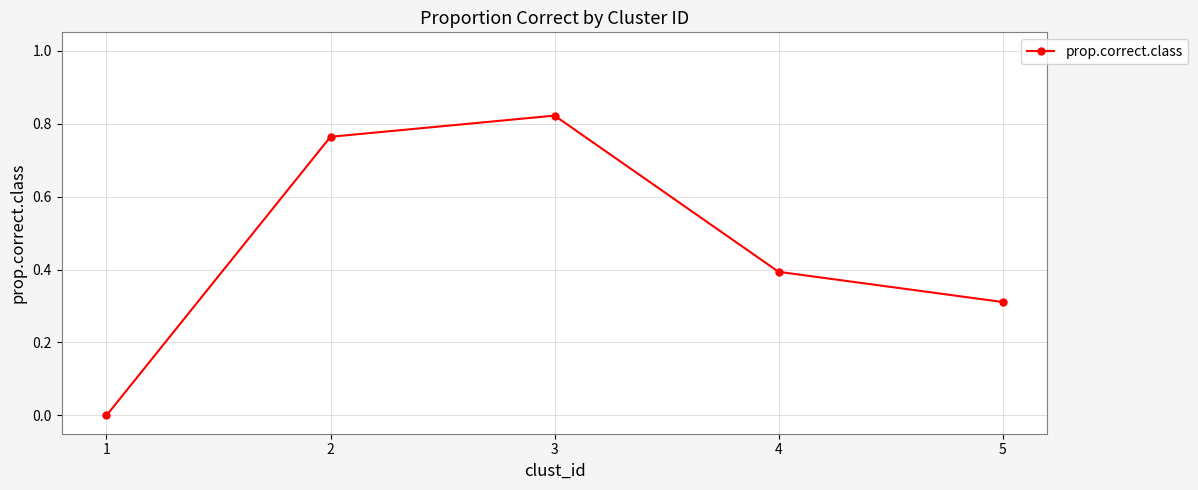

How many lines are shown in the chart?

1